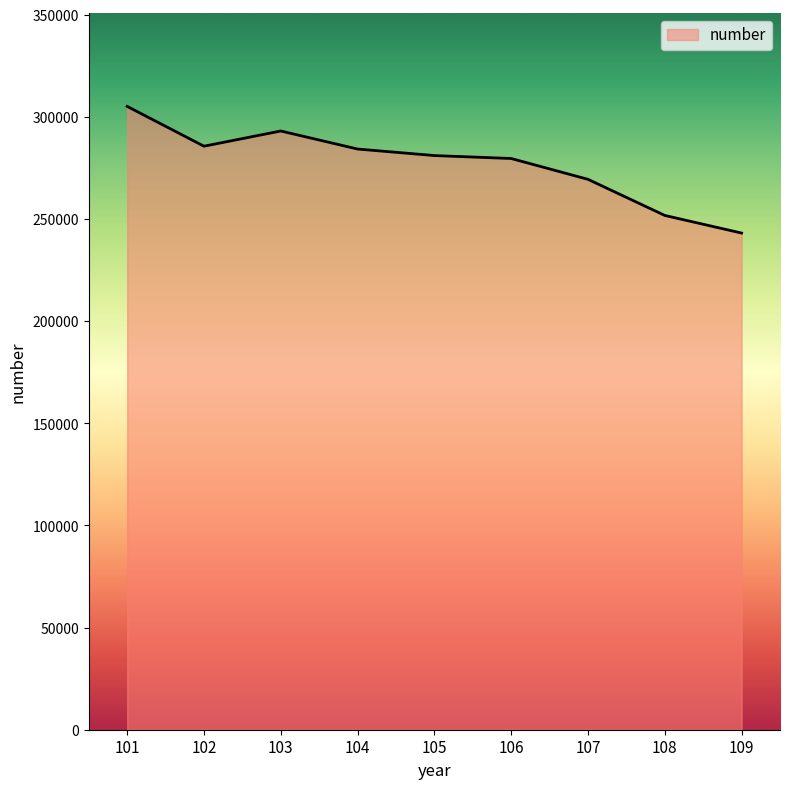

What is the minimum value shown in the chart?

243135